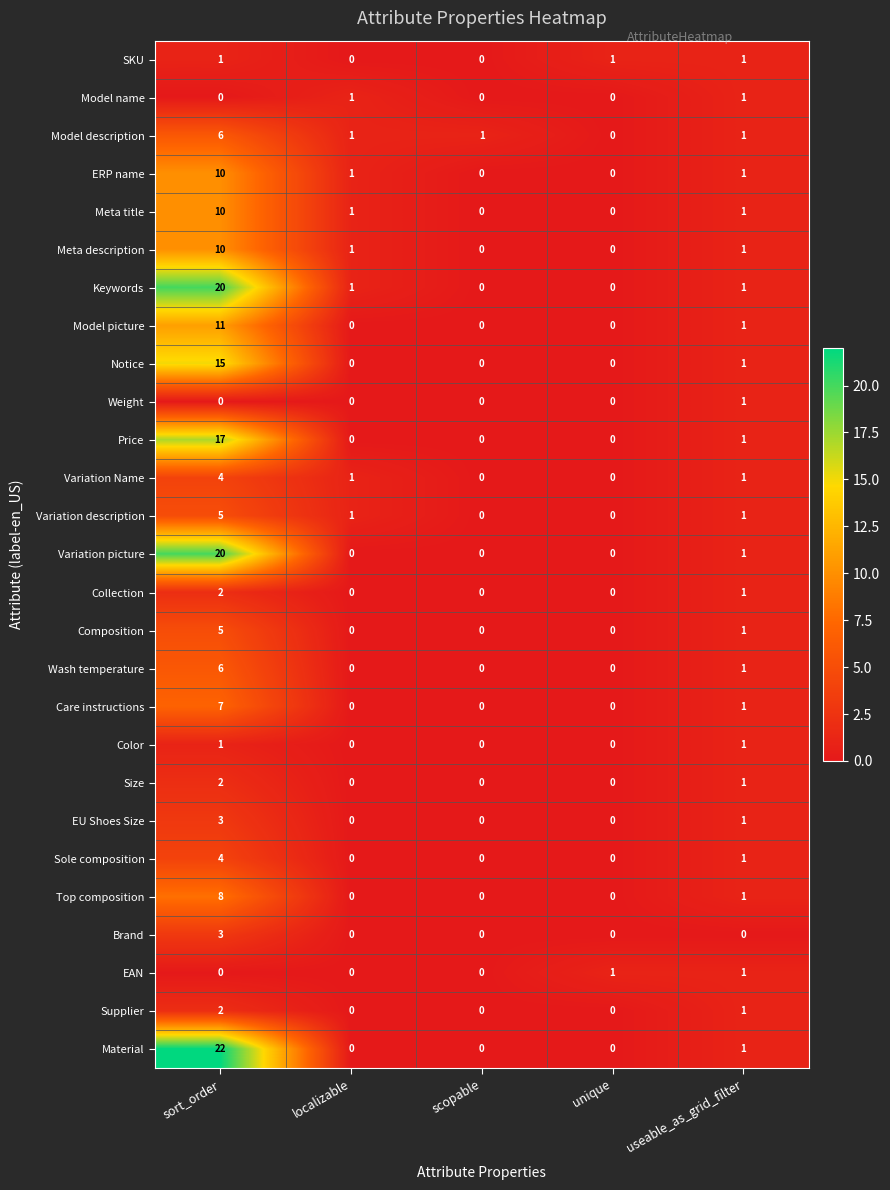

What is the sum of all Meta description values?

12